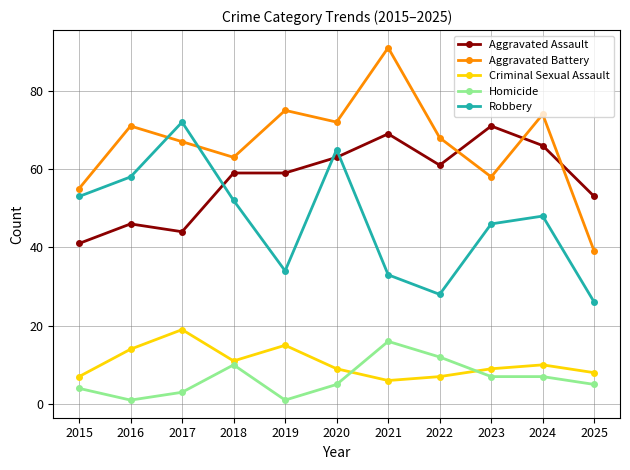

At how many categories does at least one series exceed 24?

11